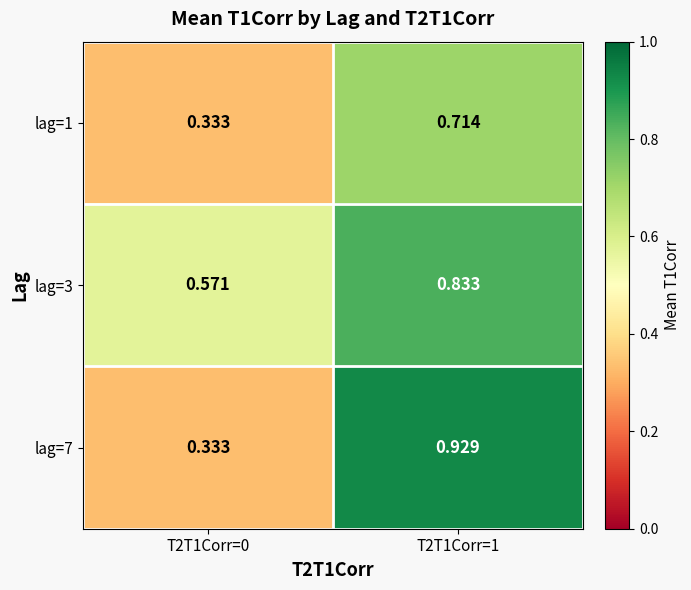

Count the number of data series in this chart.

3